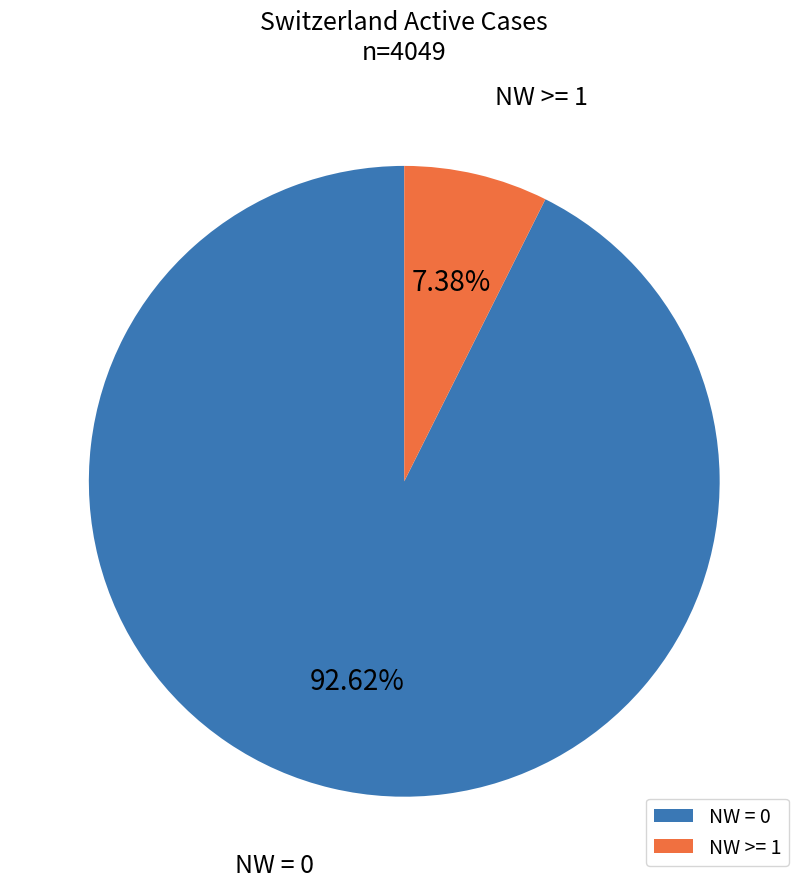

Is there a majority slice in this chart?

Yes